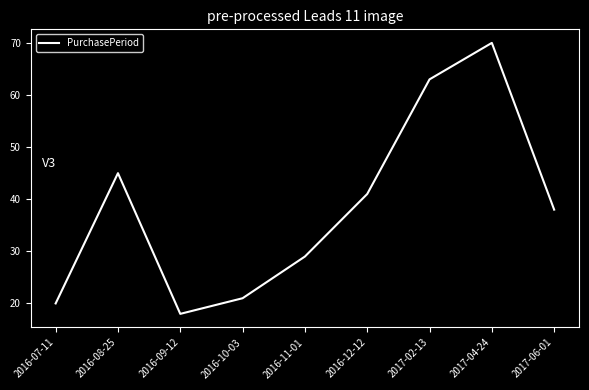

Which category has the highest value across all series?

2017-04-24